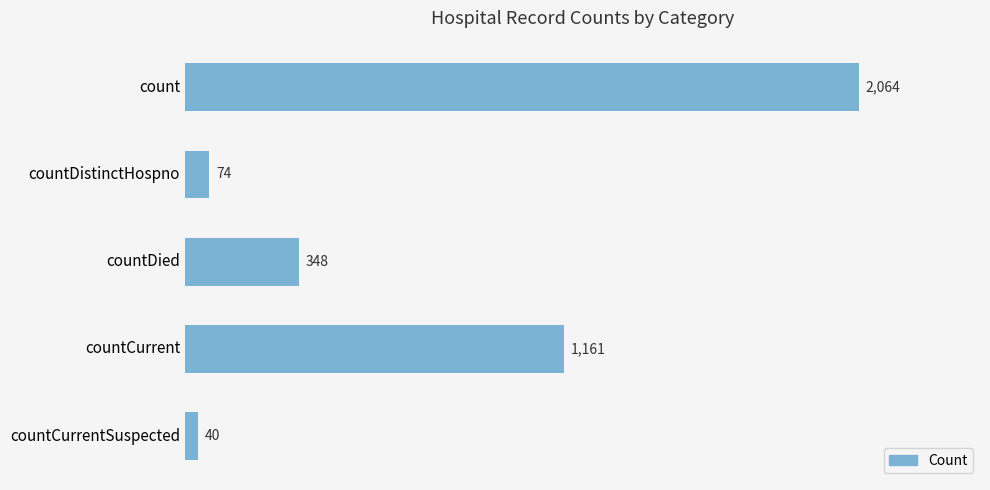

Reading top to bottom, what are all the values shown in this chart?

2064	74	348	1161	40